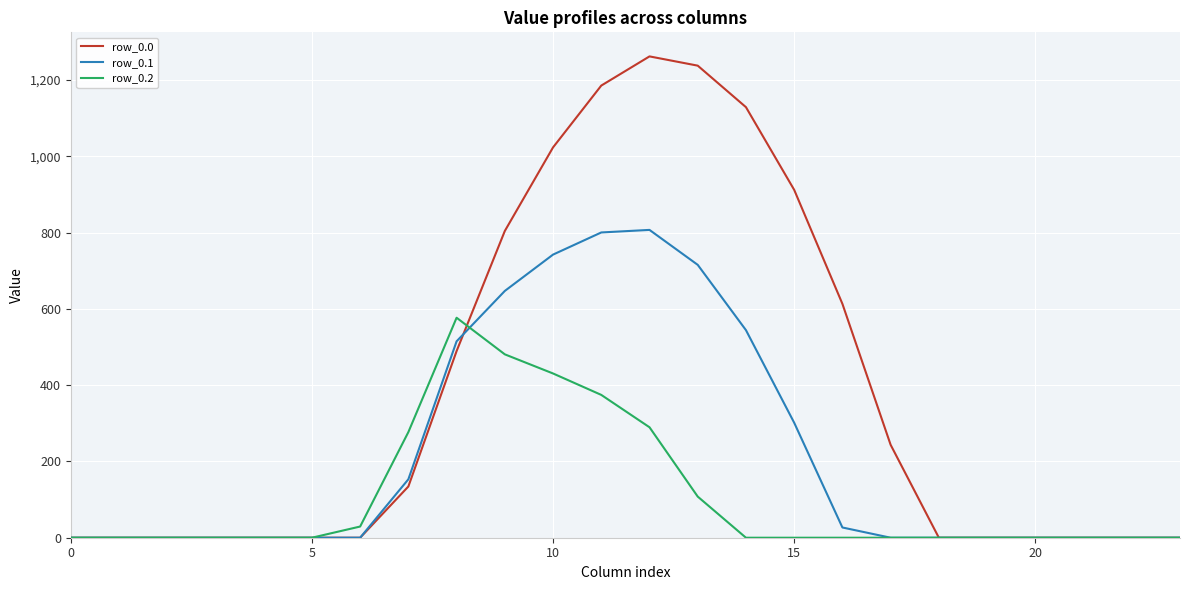

List the series in order of their overall mean, highest first.

row_0.0, row_0.1, row_0.2